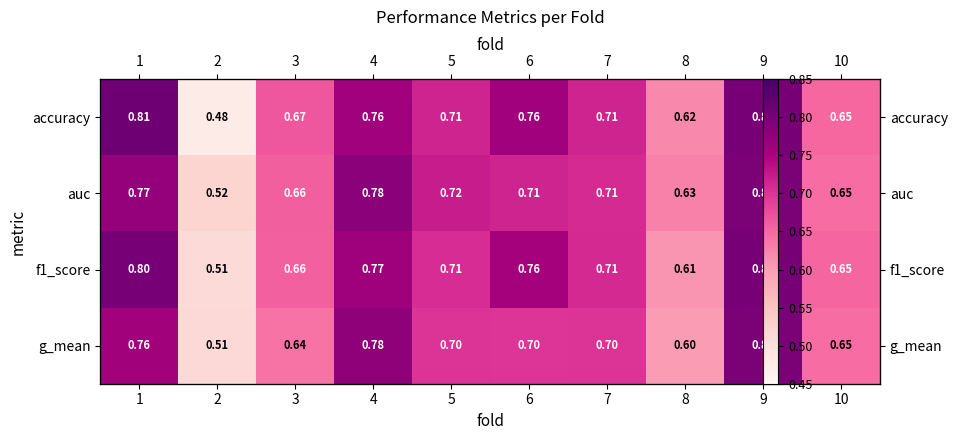

List the labels in order of accuracy value, largest first.

1, 9, 4, 6, 5, 7, 3, 10, 8, 2